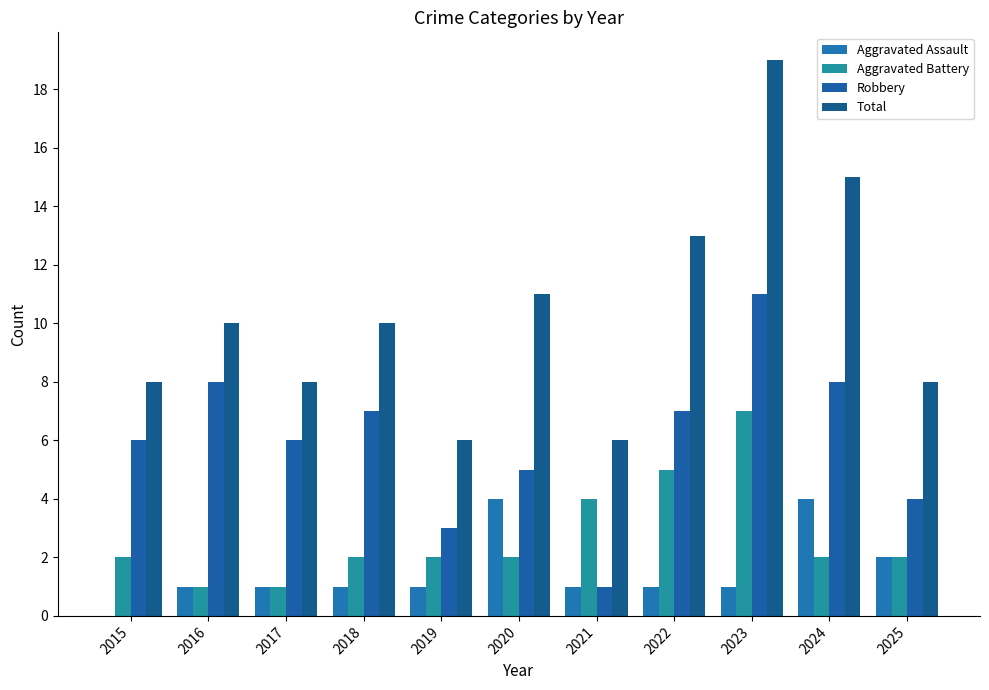

The value of Aggravated Battery at 2017 is 0. True or false?

False